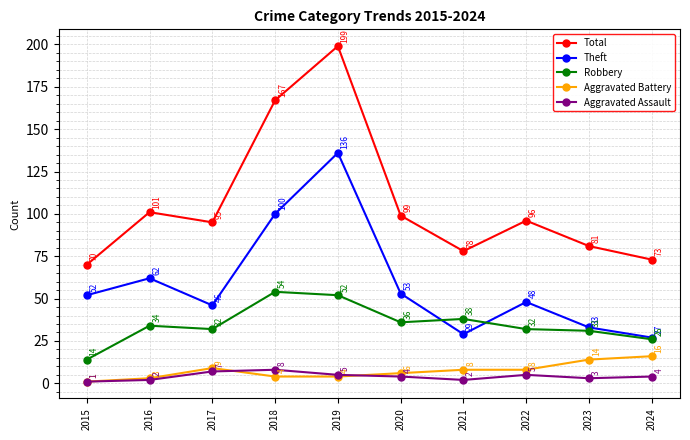

True or false: Theft and Aggravated Assault intersect in this chart.

False